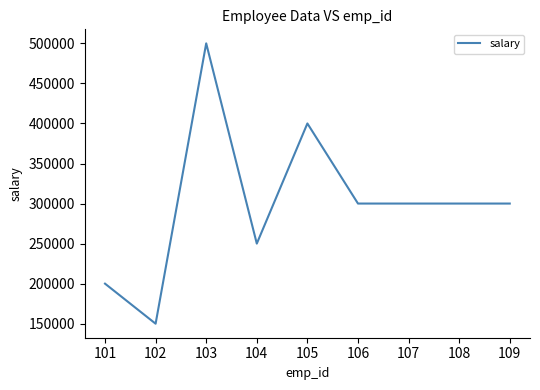

Which label corresponds to the largest value in the chart?

103